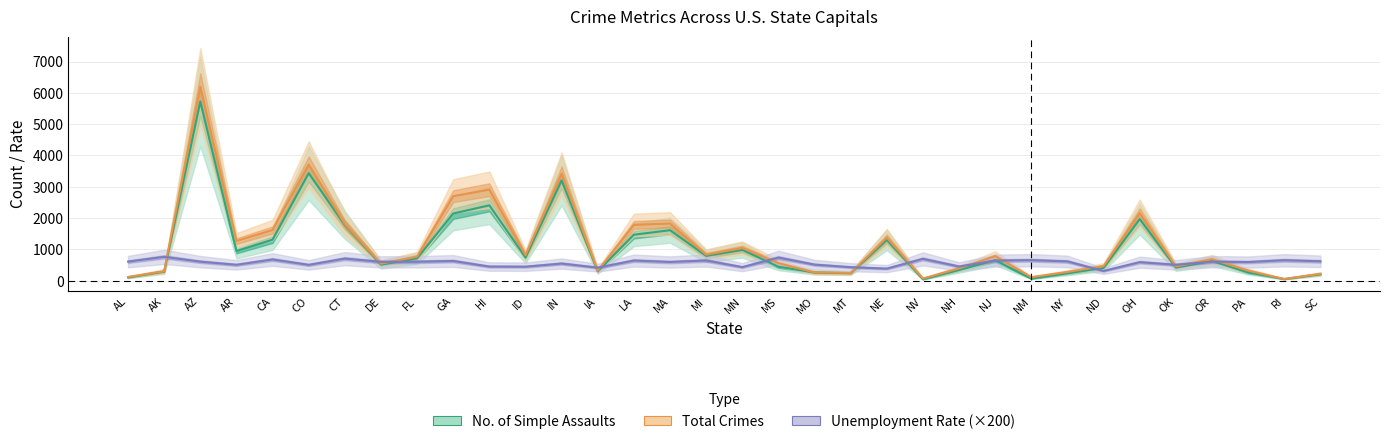

Reading left to right, extract all data points from this chart.

No. of Simple Assaults: 102.0	291.0	5726.0	947.0	1309.0	3435.0	1780.0	512.0	713.0	2144.0	2407.0	741.0	3206.0	299.0	1467.0	1612.0	791.0	984.0	445.0	260.0	239.0	1301.0	46.0	340.0	652.0	66.0	234.0	406.0	1966.0	417.0	630.0	261.0	52.0	203.0
Total Crimes: 118.0	300.0	6193.0	1266.0	1620.0	3710.0	1806.0	543.0	766.0	2700.0	2907.0	816.0	3411.0	318.0	1782.0	1824.0	830.0	1043.0	559.0	263.0	246.0	1375.0	69.0	392.0	783.0	112.0	278.0	466.0	2158.0	454.0	685.0	321.0	53.0	220.0
Unemployment Rate: 608.0	760.0	606.0	506.0	676.0	504.0	704.0	600.0	604.0	628.0	450.0	446.0	546.0	416.0	642.0	596.0	644.0	432.0	736.0	512.0	430.0	384.0	696.0	452.0	640.0	654.0	614.0	310.0	590.0	506.0	606.0	594.0	652.0	618.0